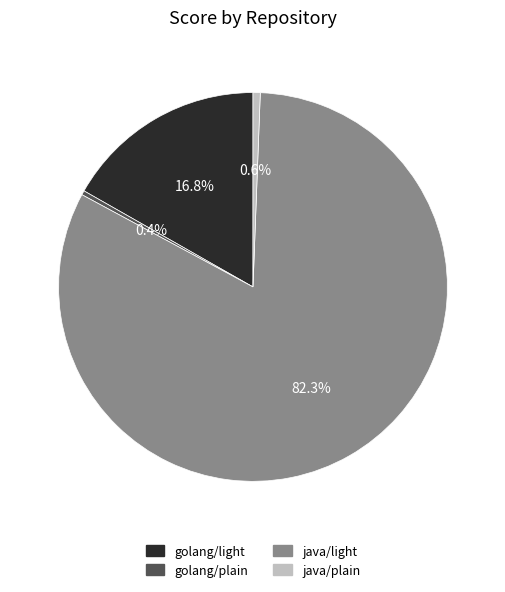

How many segments does this pie chart have?

4